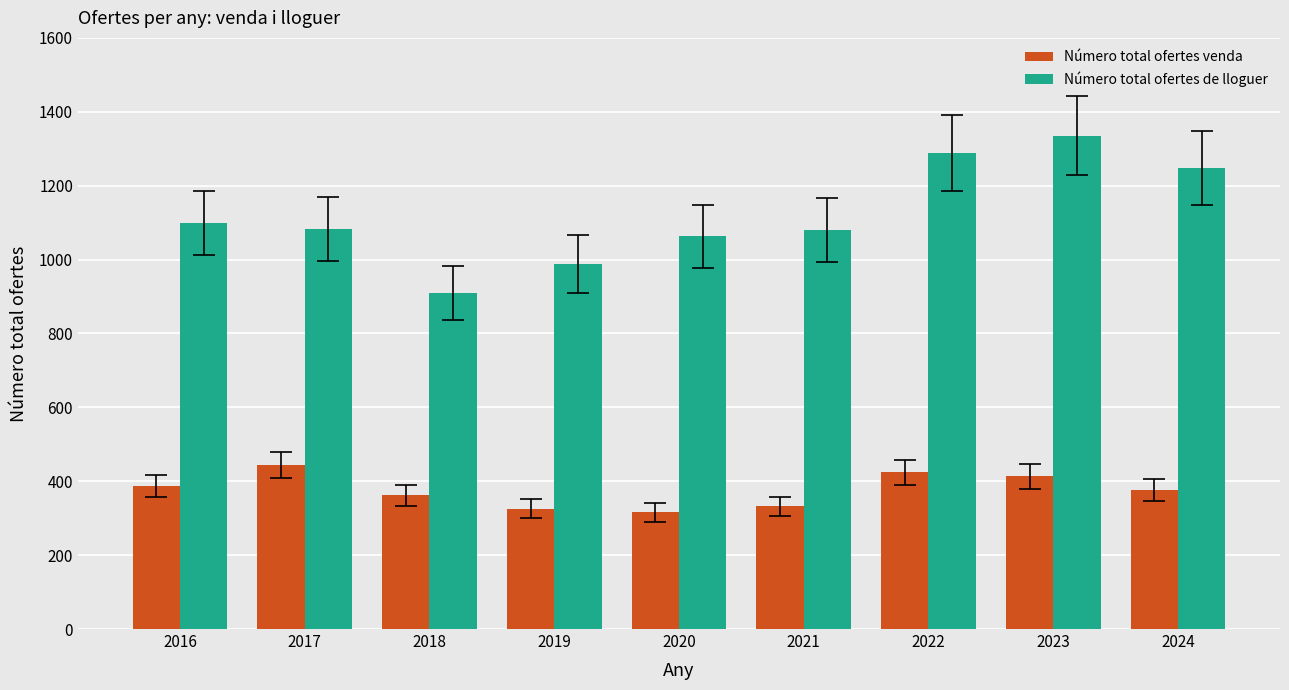

What is the difference between the second highest and minimum values in the Número total ofertes de lloguer series?

379